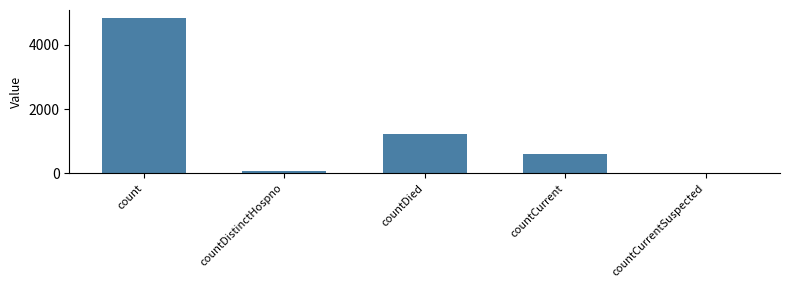

At which category does the chart reach its peak across all series?

count